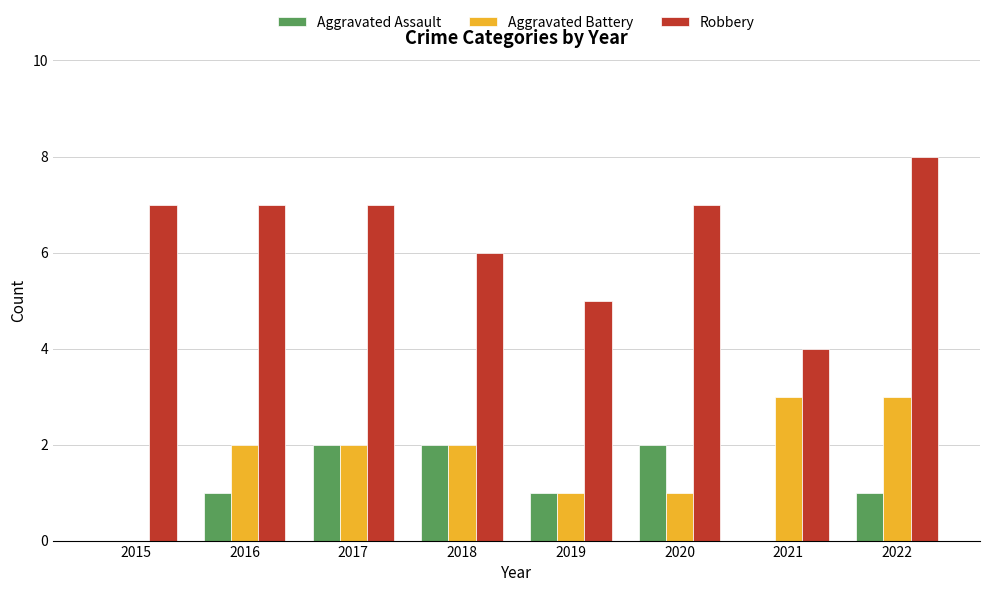

Reading left to right, list all the values displayed in this chart.

Aggravated Assault: 0	1	2	2	1	2	0	1
Aggravated Battery: 0	2	2	2	1	1	3	3
Robbery: 7	7	7	6	5	7	4	8